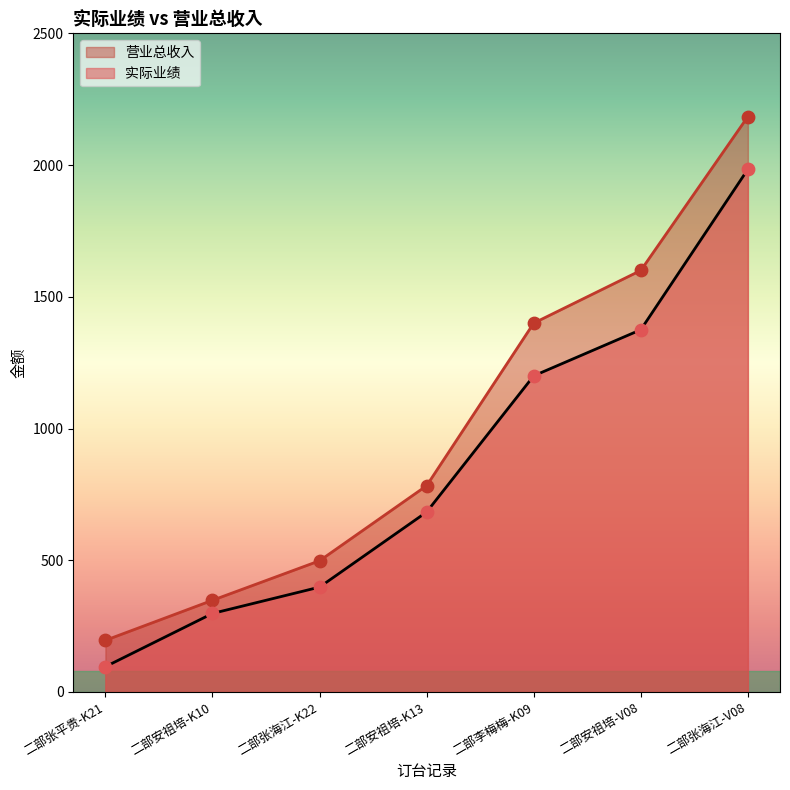

At which category is the sum across all series the highest?

二部张海江-V08